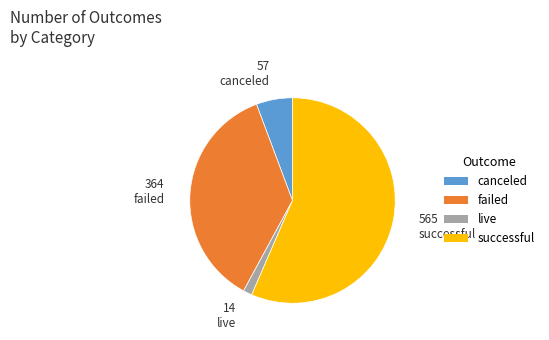

Is the sum of canceled and live greater than half?

No